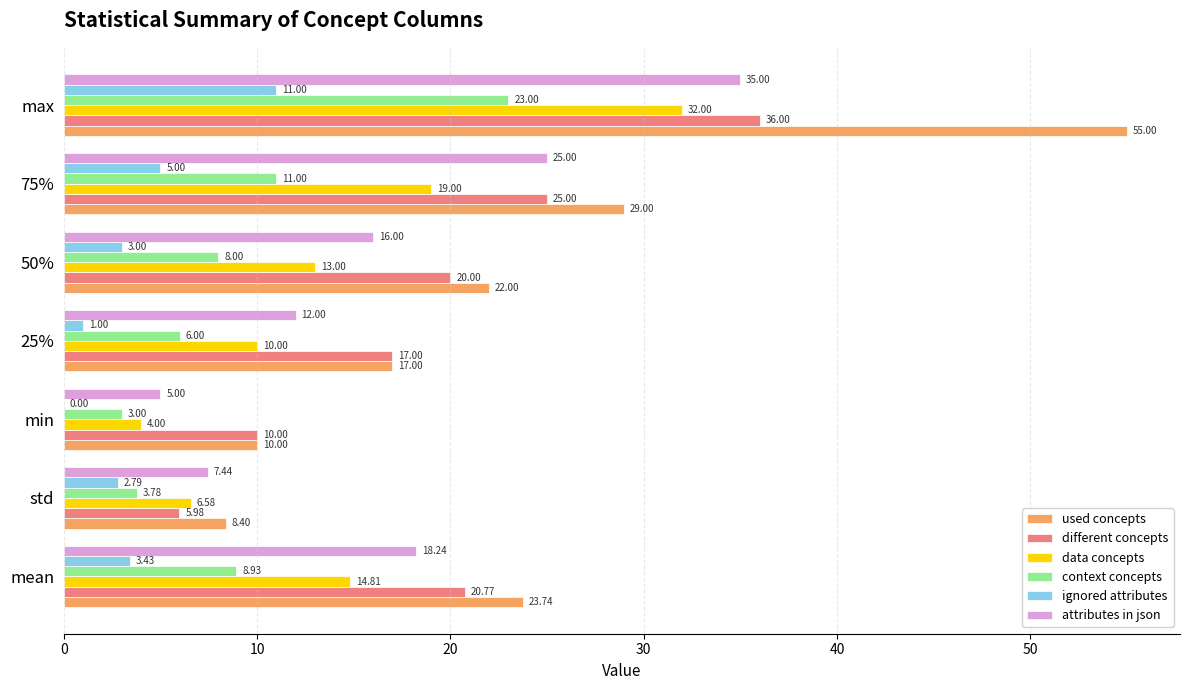

At which label is attributes in json closest to 20?

mean